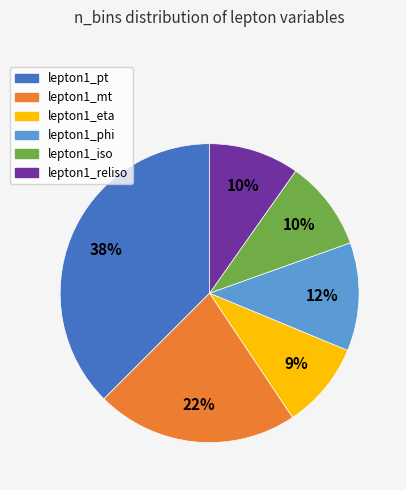

True or false: lepton1_eta accounts for 14% of the total.

False